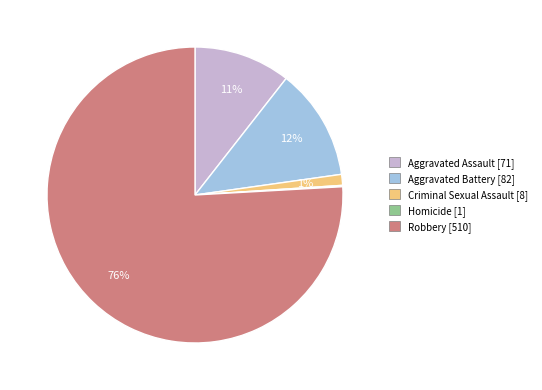

To the nearest percent, what is the average slice percentage?

20%